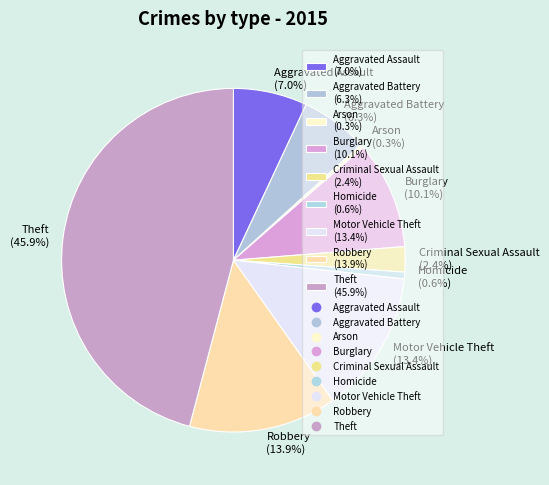

To the nearest percent, what portion does Homicide represent?

1%